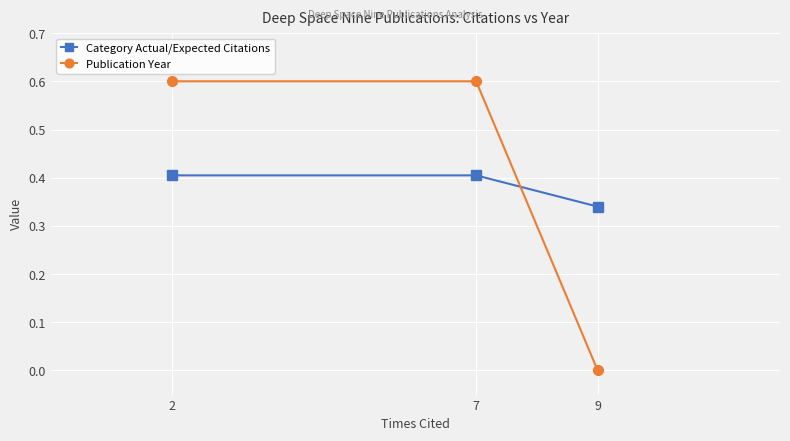

True or false: Publication Year has a value of 0.4 at 9.

False